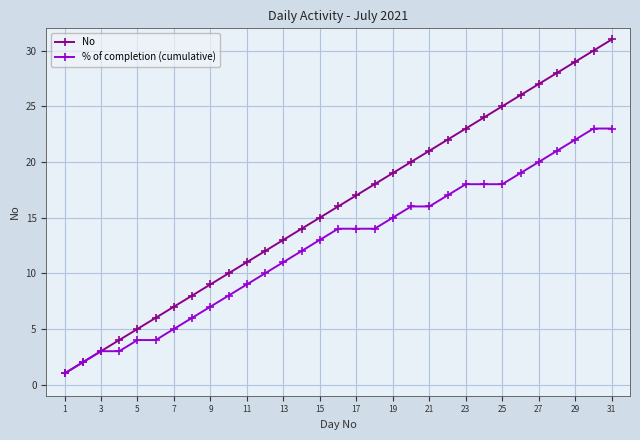

Reading left to right, transcribe all the data shown in this chart.

No: 1	2	3	4	5	6	7	8	9	10	11	12	13	14	15	16	17	18	19	20	21	22	23	24	25	26	27	28	29	30	31
% of completion (cumulative): 1	2	3	3	4	4	5	6	7	8	9	10	11	12	13	14	14	14	15	16	16	17	18	18	18	19	20	21	22	23	23